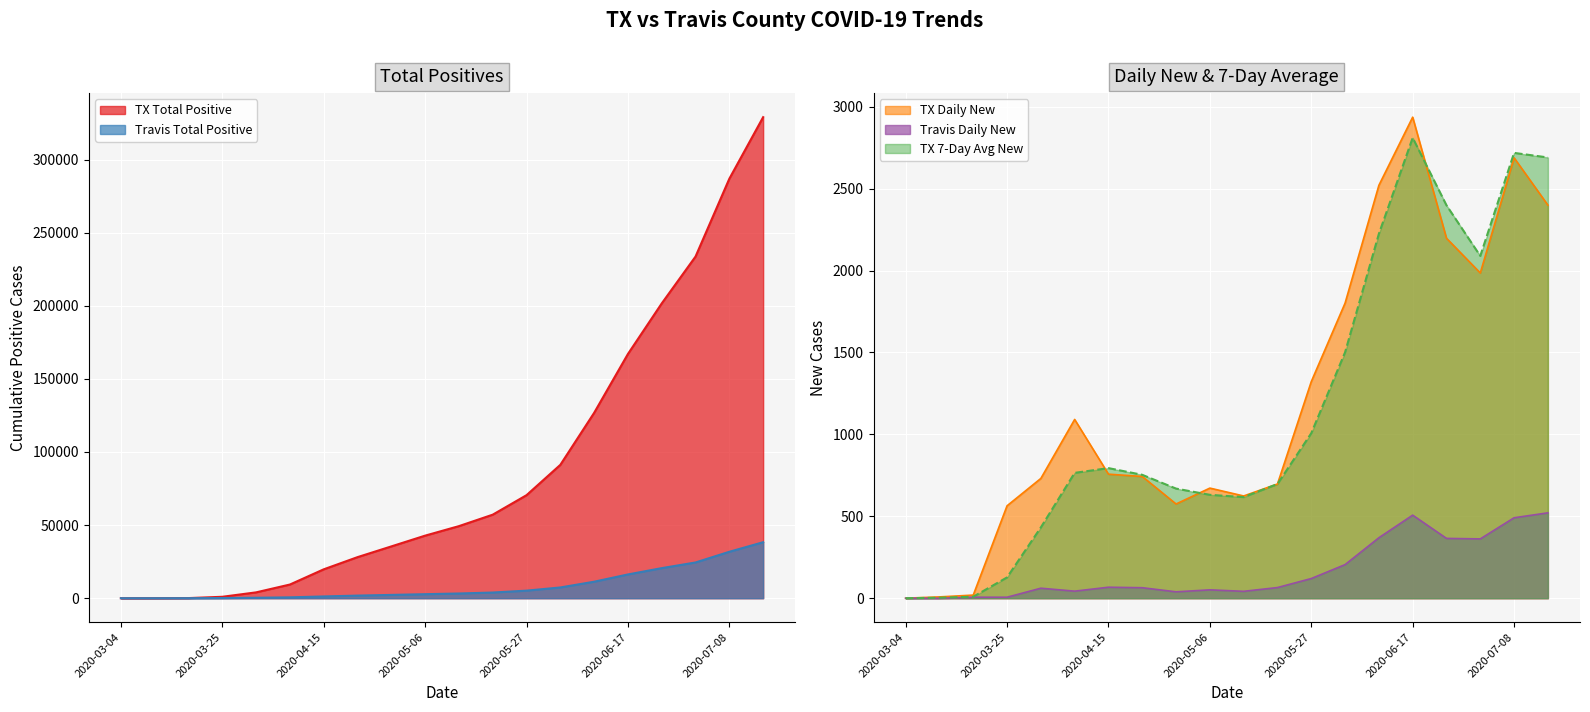

Which series changed the most between 2020-03-11 and 2020-04-15?

TX Total Positive